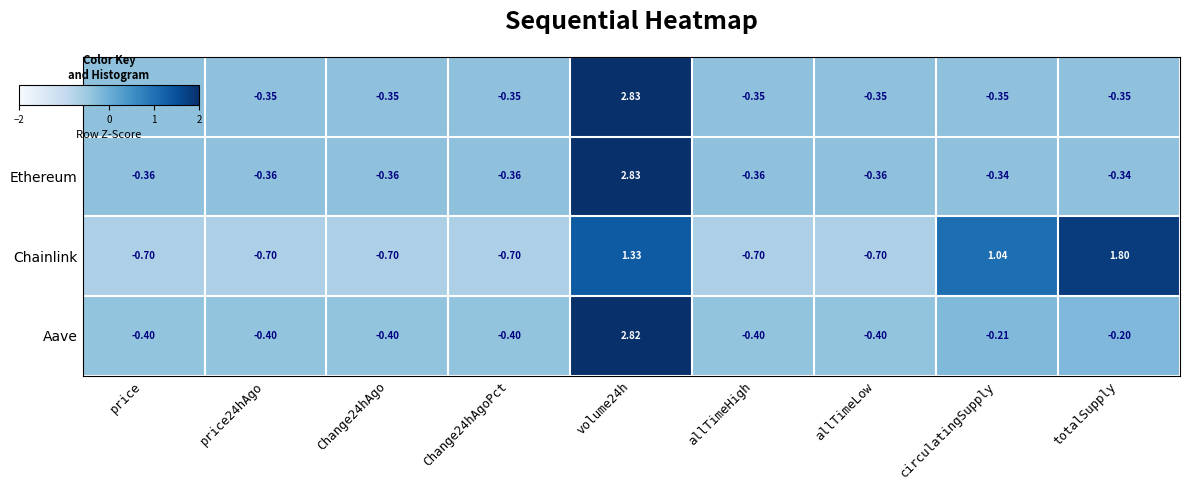

Rank the series at price from highest to lowest value.

Bitcoin, Ethereum, Aave, Chainlink